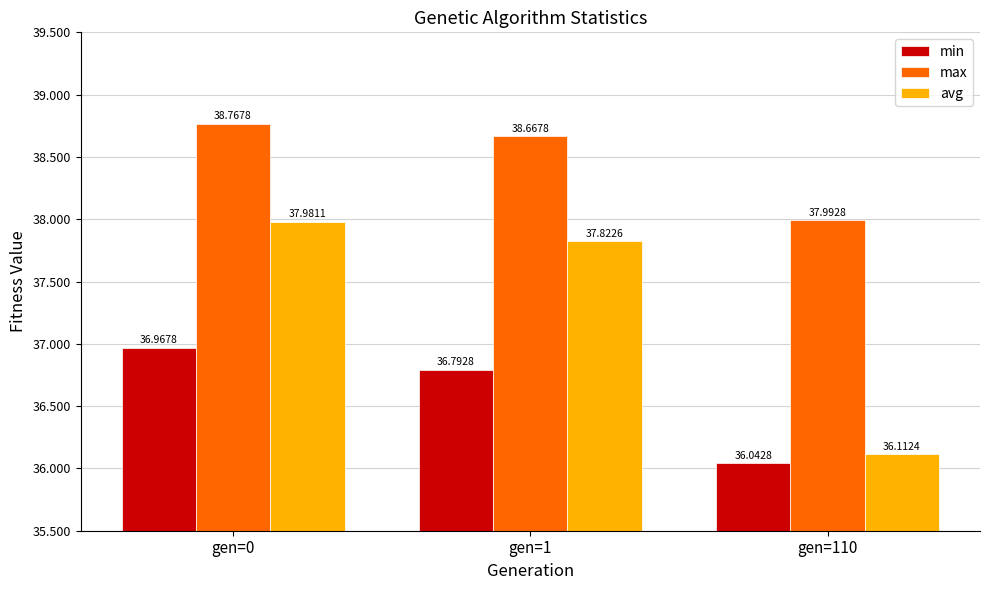

Is it true that max equals 38.8 at gen=0?

True